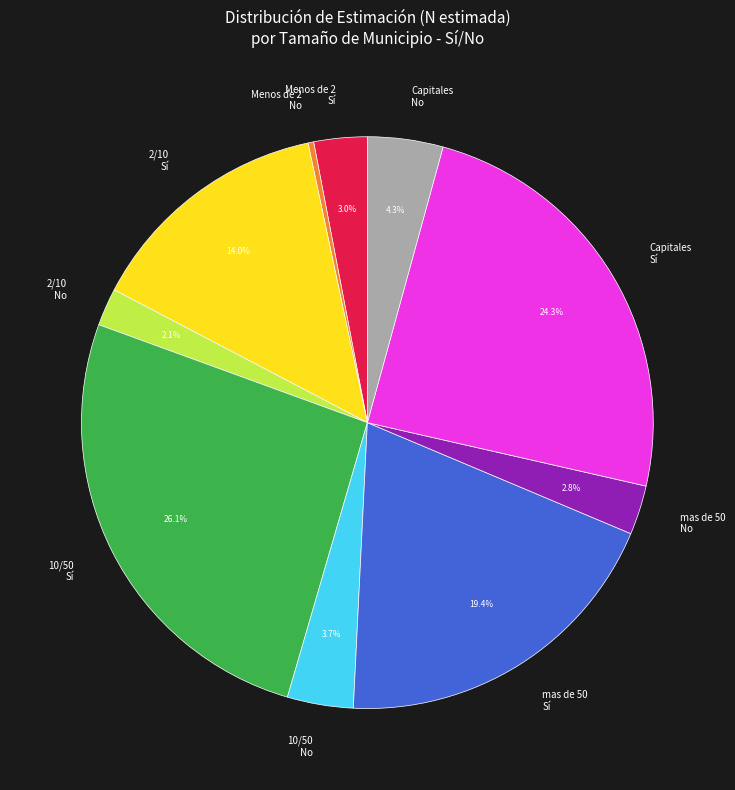

Between 2/10 No and 10/50 No, which is larger?

10/50 No